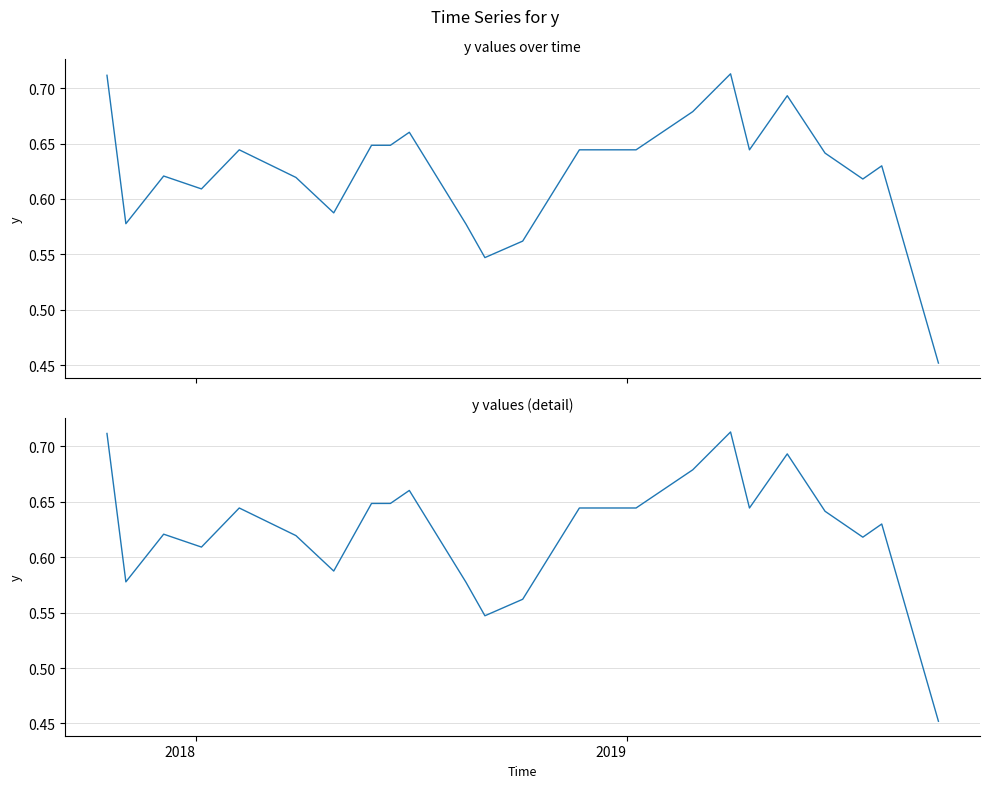

Does the chart have visible grid lines?

Yes